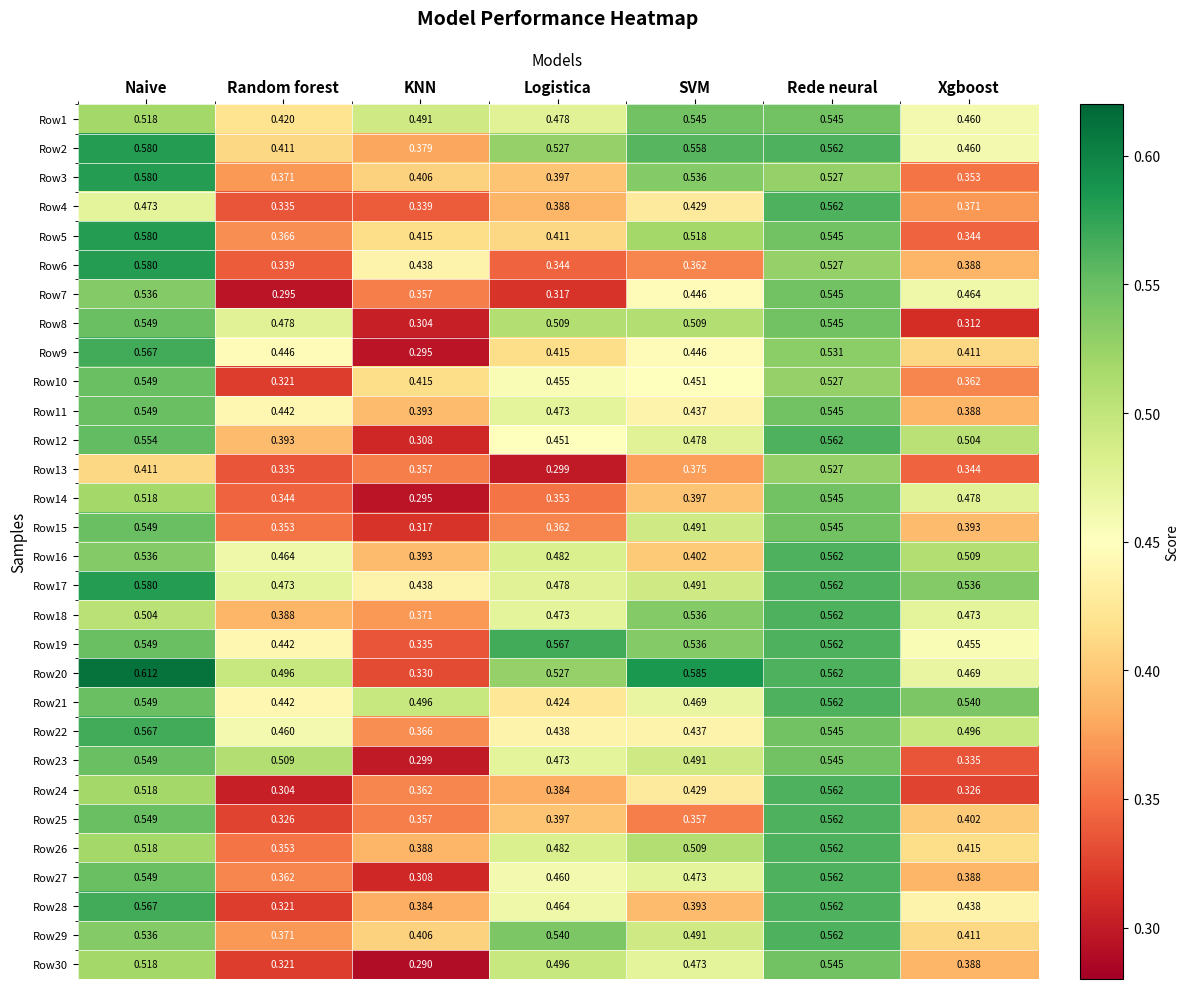

Is the value of Row8 at KNN greater than the value of Row3 at KNN?

No